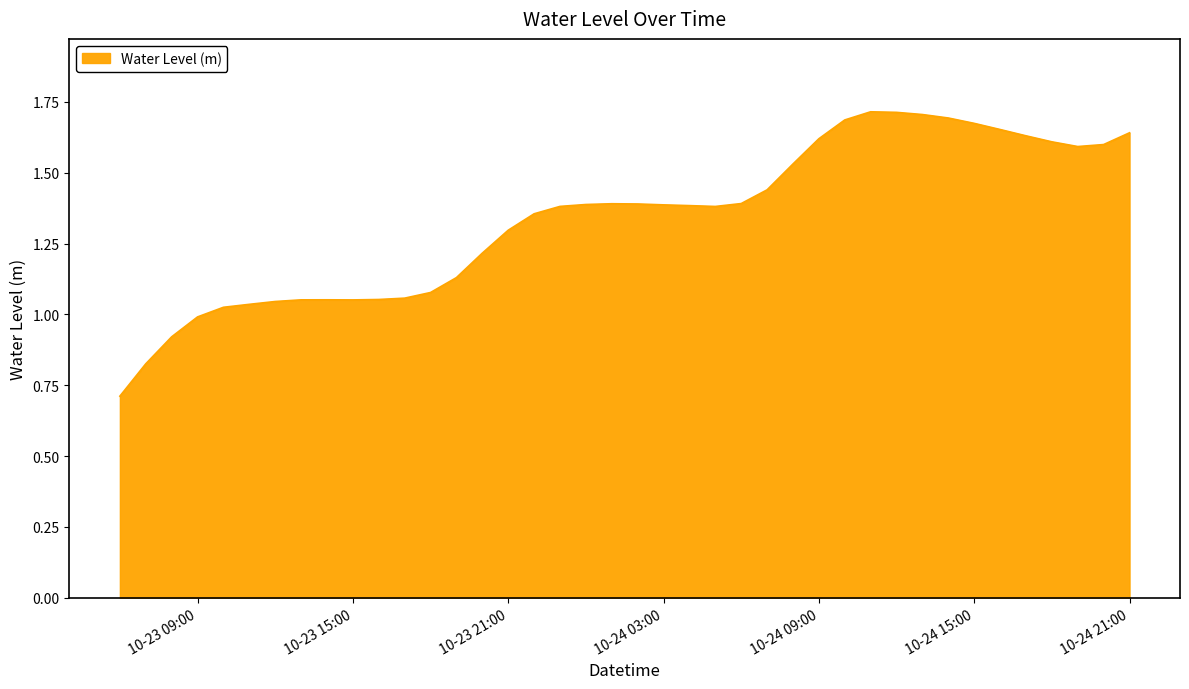

What is the smallest value displayed?

0.7